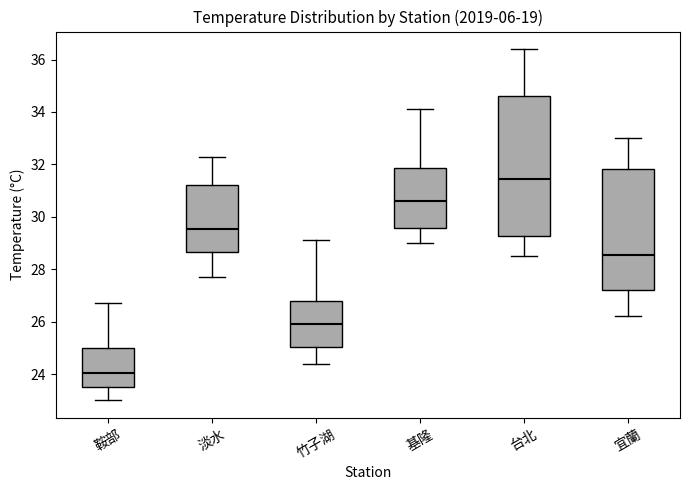

Reading left to right, transcribe this box plot: for each box, give where its median line is, the range the box spans, and where its two whiskers end, as read against the y-axis. The values are not printed on the chart, so give them approximately, as read against the axis.

鞍部: median 24.0, box 23.6 to 25.0, whiskers 23.0 to 26.8
淡水: median 29.6, box 28.6 to 31.2, whiskers 27.8 to 32.4
竹子湖: median 26.0, box 25.0 to 26.8, whiskers 24.4 to 29.2
基隆: median 30.6, box 29.6 to 31.8, whiskers 29.0 to 34.2
台北: median 31.4, box 29.2 to 34.6, whiskers 28.6 to 36.4
宜蘭: median 28.6, box 27.2 to 31.8, whiskers 26.2 to 33.0